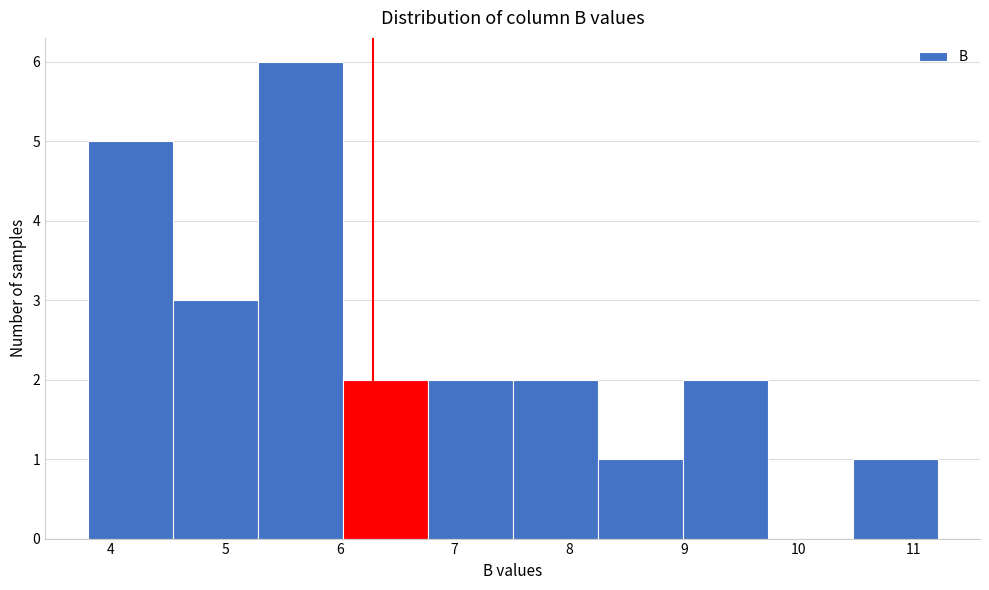

Reading left to right, transcribe this chart: for each bar, give the range it covers on the x-axis and its height. Neither the bar edges nor the heights are printed on the chart, so give them approximately, as read against the axes.

3.8 to 4.5: 5
4.5 to 5.3: 3
5.3 to 6.0: 6
6.0 to 6.8: 2
6.8 to 7.5: 2
7.5 to 8.2: 2
8.2 to 9.0: 1
9.0 to 9.7: 2
9.7 to 10.5: 0
10.5 to 11.2: 1